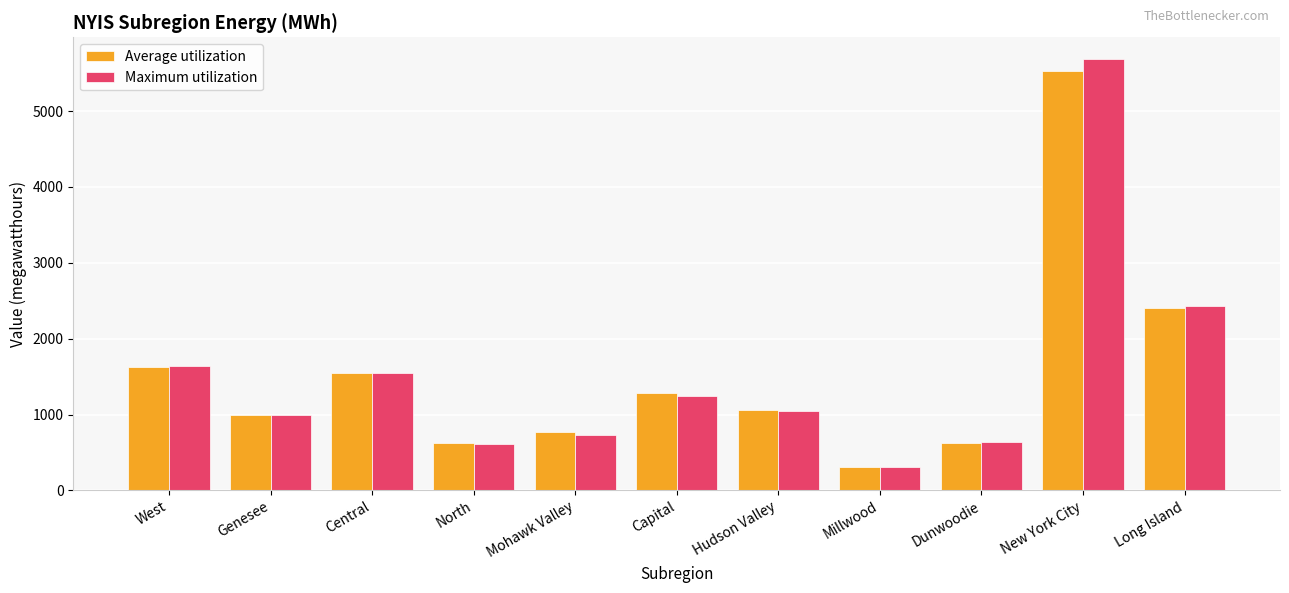

How many bars are there in each group?

2